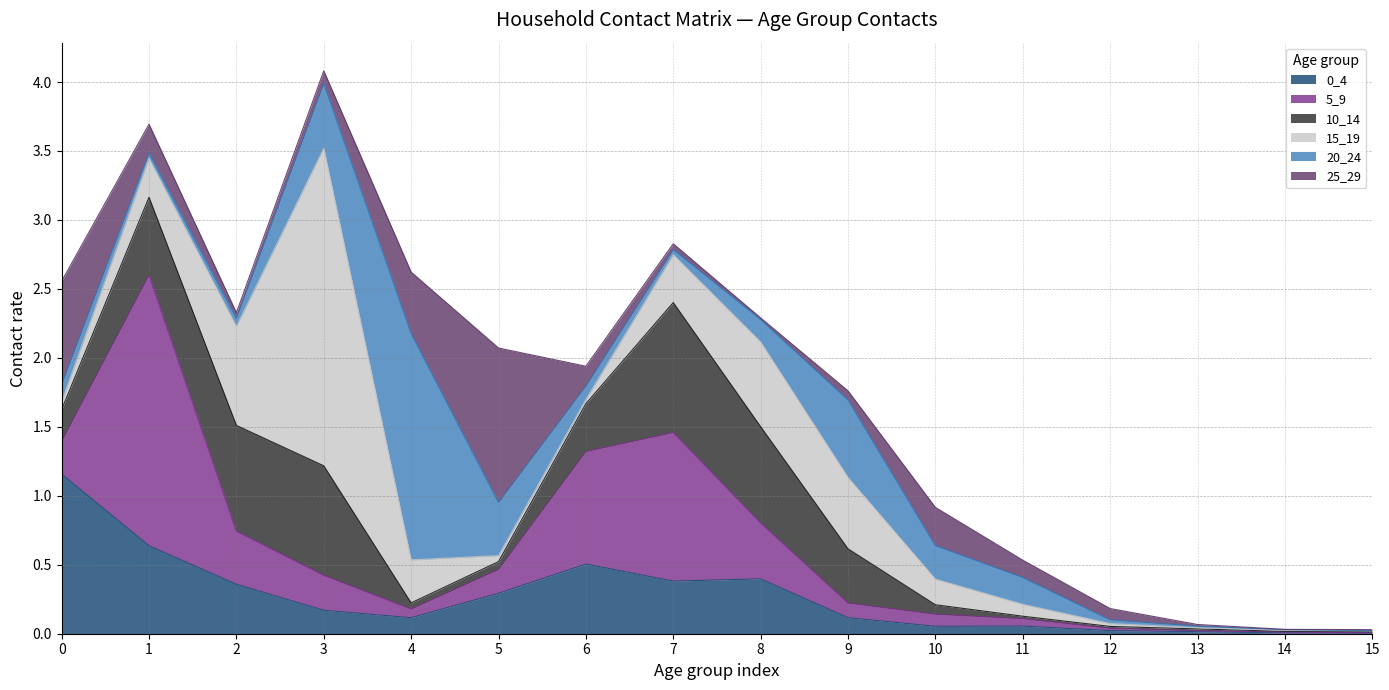

Reading left to right, transcribe all the data shown in this chart.

0_4: 0=1.2	1=0.6	2=0.4	3=0.2	4=0.1	5=0.3	6=0.5	7=0.4	8=0.4	9=0.1	10=0.1	11=0.1	12=0.0	13=0.0	14=0.0	15=0.0
5_9: 0=0.2	1=2.0	2=0.4	3=0.3	4=0.1	5=0.2	6=0.8	7=1.1	8=0.4	9=0.1	10=0.1	11=0.1	12=0.0	13=0.0	14=0.0	15=0.0
10_14: 0=0.2	1=0.6	2=0.8	3=0.8	4=0.0	5=0.1	6=0.3	7=0.9	8=0.7	9=0.4	10=0.1	11=0.0	12=0.0	13=0.0	14=0.0	15=0.0
15_19: 0=0.1	1=0.3	2=0.7	3=2.3	4=0.3	5=0.0	6=0.0	7=0.3	8=0.6	9=0.5	10=0.2	11=0.1	12=0.0	13=0.0	14=0.0	15=0.0
20_24: 0=0.1	1=0.0	2=0.1	3=0.5	4=1.6	5=0.4	6=0.1	7=0.0	8=0.2	9=0.6	10=0.2	11=0.2	12=0.0	13=0.0	14=0.0	15=0.0
25_29: 0=0.7	1=0.2	2=0.0	3=0.1	4=0.4	5=1.1	6=0.1	7=0.0	8=0.0	9=0.1	10=0.3	11=0.1	12=0.1	13=0.0	14=0.0	15=0.0